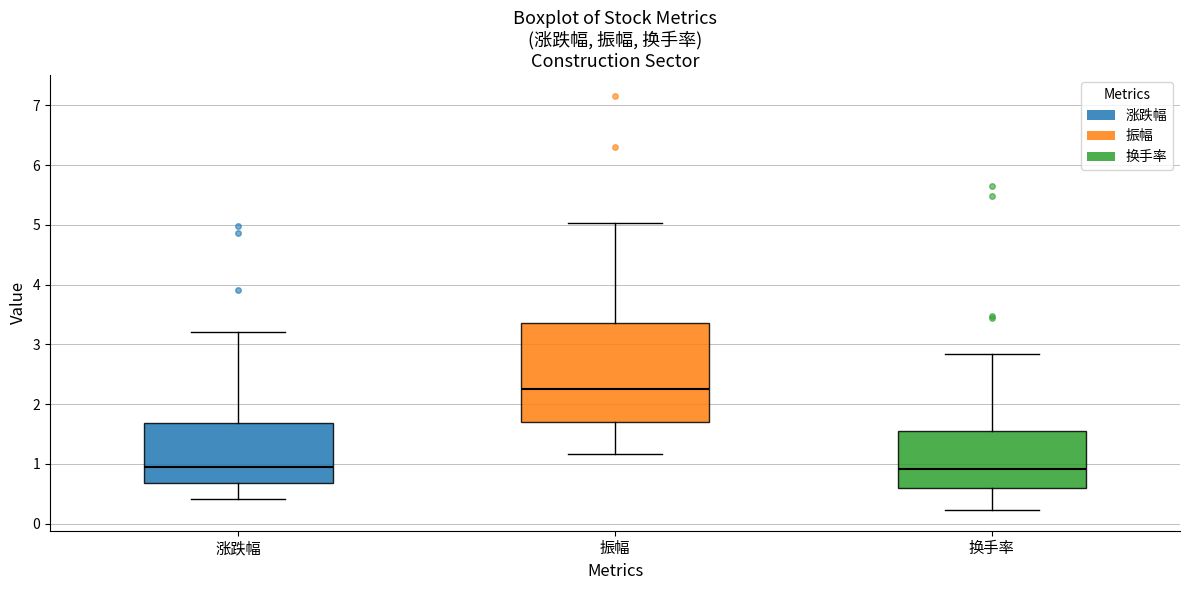

Reading left to right, read every box against the y-axis: the position of its median line, the range the box covers, and the ends of its whiskers. The values are not printed on the chart, so give them approximately, as read against the axis.

涨跌幅: median 1.0, box 0.7 to 1.7, whiskers 0.4 to 3.2
振幅: median 2.3, box 1.7 to 3.4, whiskers 1.2 to 5.0
换手率: median 0.9, box 0.6 to 1.5, whiskers 0.2 to 2.8